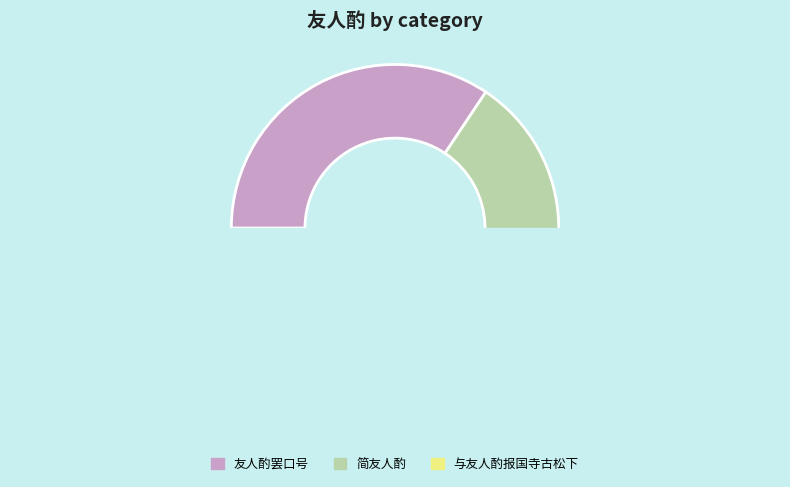

Which slice is the smallest?

简友人酌